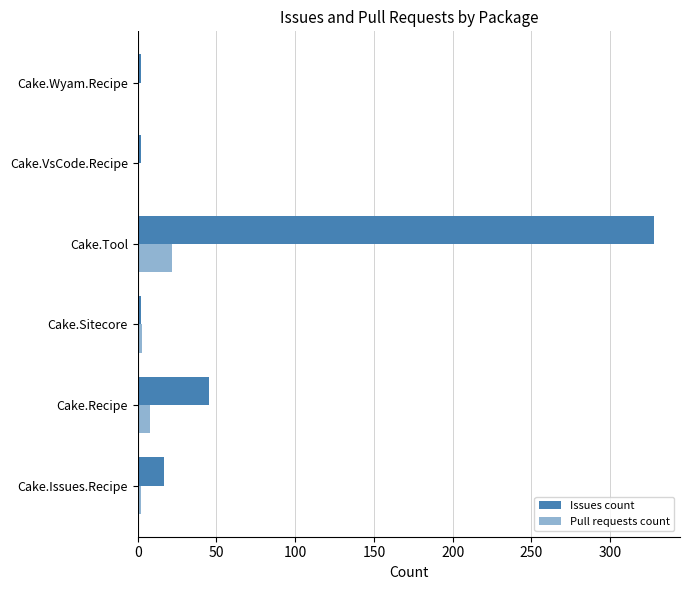

Count the number of categories in the chart.

6